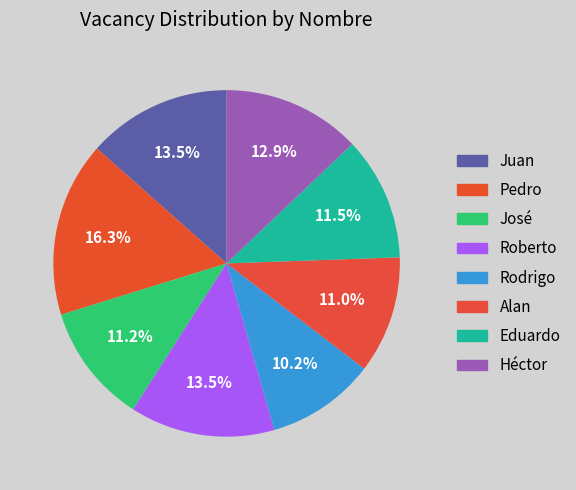

Rank the categories by value from highest to lowest.

Pedro, Roberto, Juan, Héctor, Eduardo, José, Alan, Rodrigo